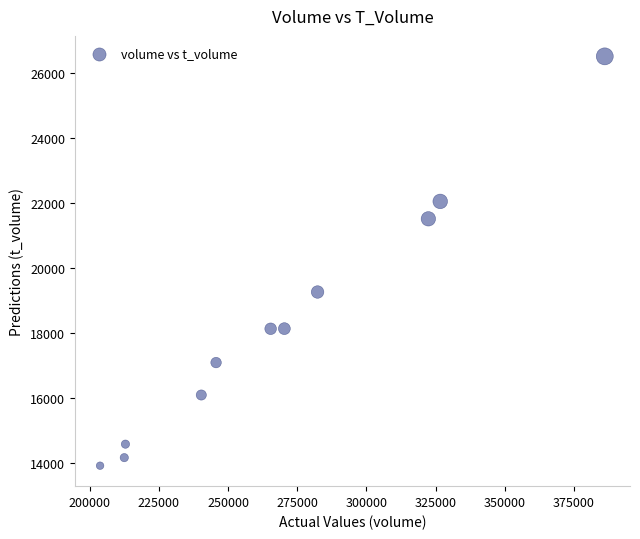

What is the range of Y values (max minus min)?

12595